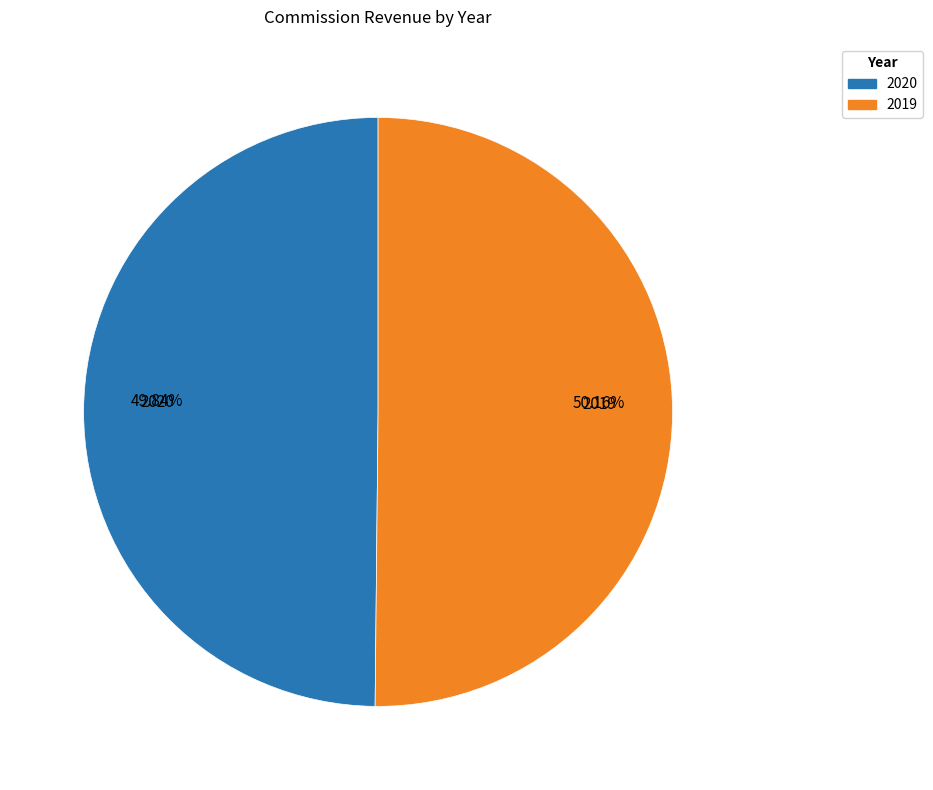

To the nearest percent, what is the combined percentage of 2019 and 2020?

100%